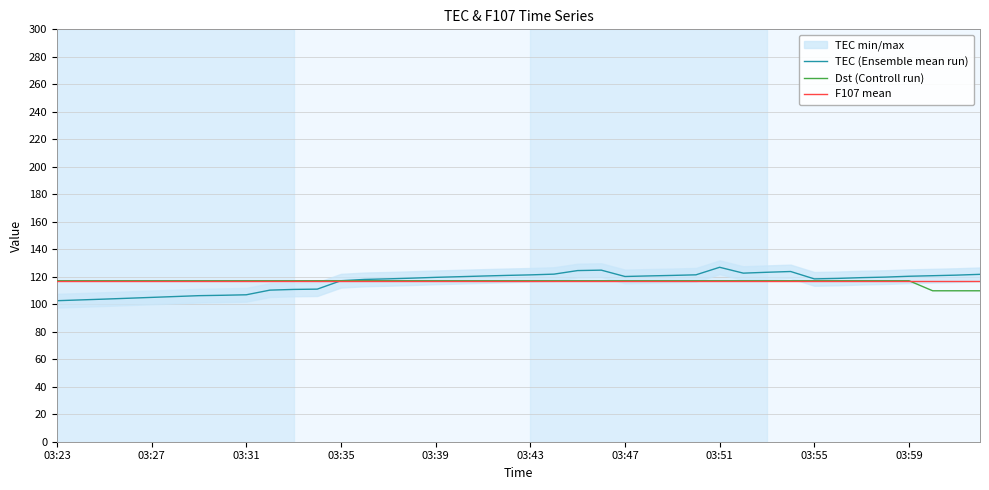

The TEC (Ensemble mean run) series shows 117.1 at 03:35. True or false?

True